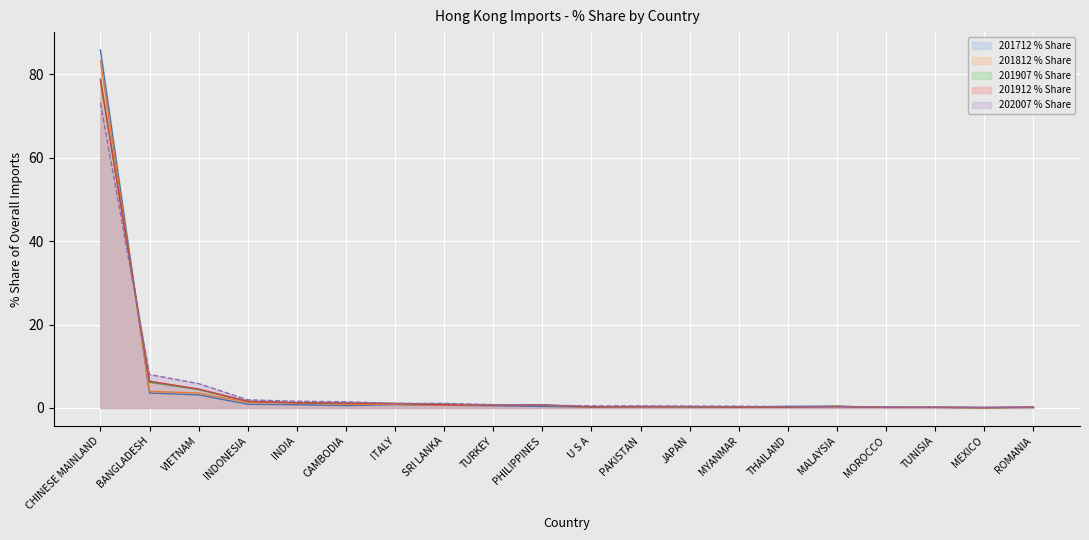

Which category has the lowest value across all series?

MEXICO